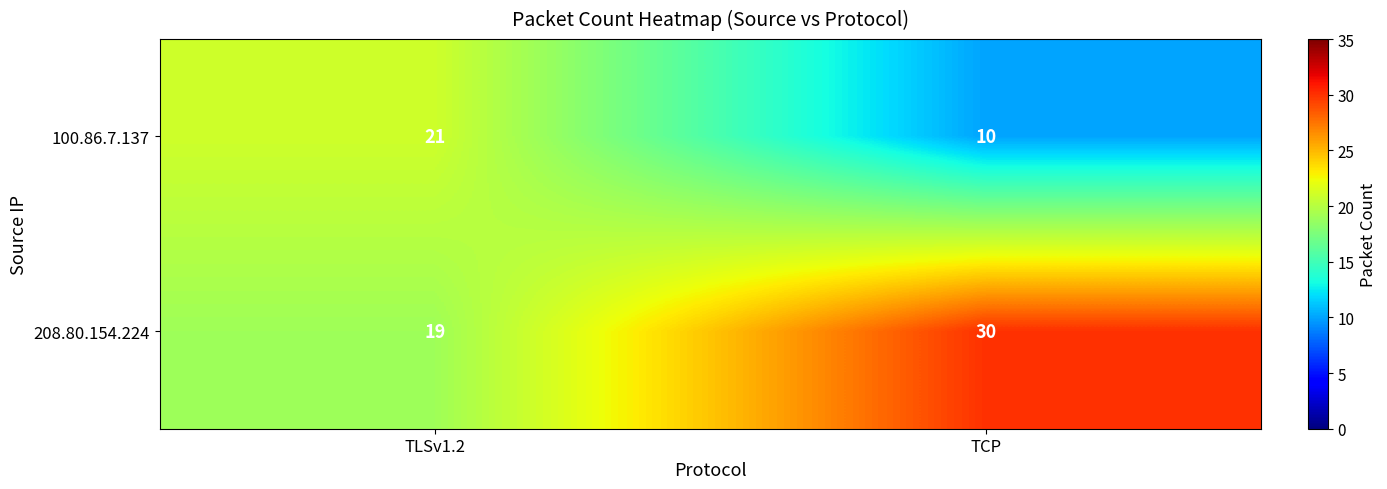

What is the difference between the highest and lowest values at TCP?

20